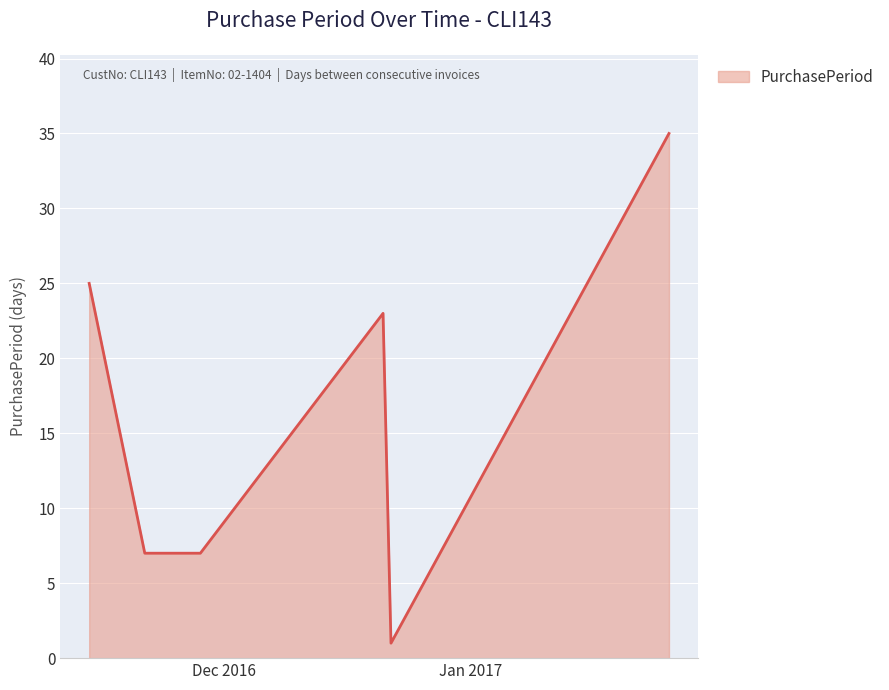

Does the chart display data point markers on the line(s)?

No